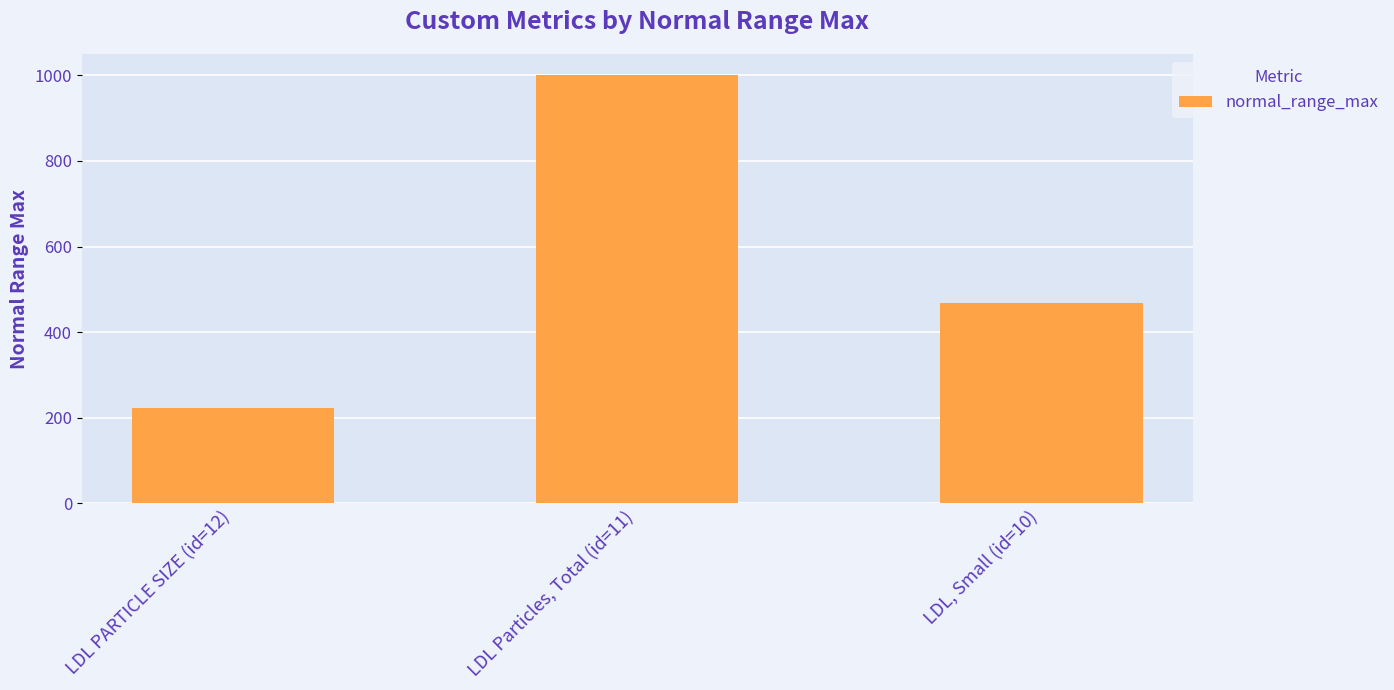

What is the change in value from LDL PARTICLE SIZE (id=12) to LDL, Small (id=10)?

+244